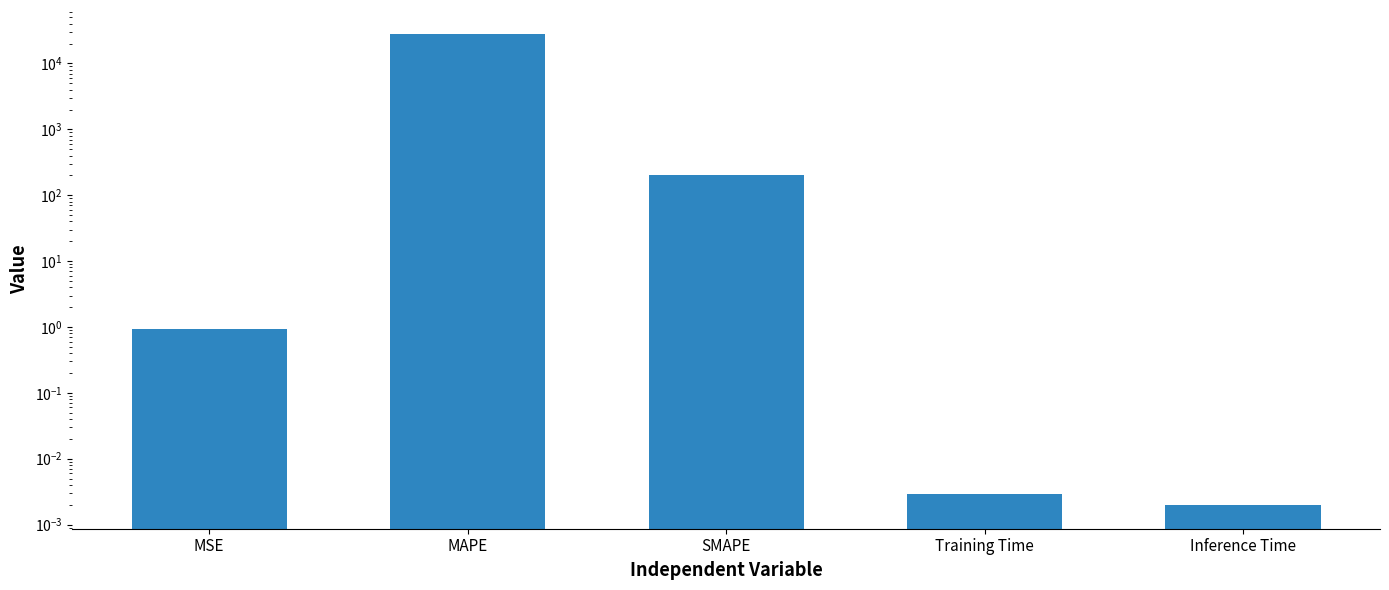

Reading right to left, transcribe all the data shown in this chart.

Inference Time=0.0	Training Time=0.0	SMAPE=200.0	MAPE=28426.7	MSE=0.9